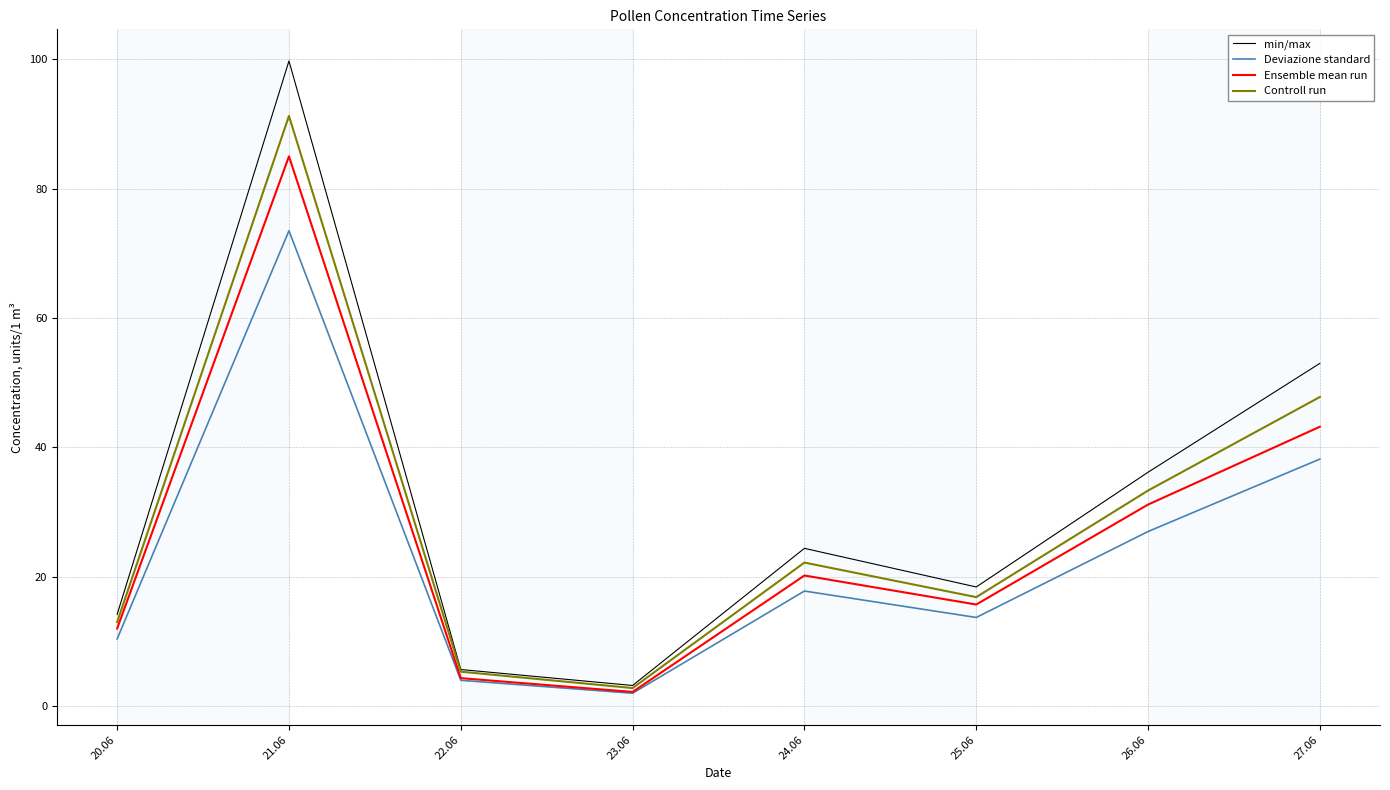

List the labels in order of Controll run value, largest first.

21.06, 27.06, 26.06, 24.06, 25.06, 20.06, 22.06, 23.06